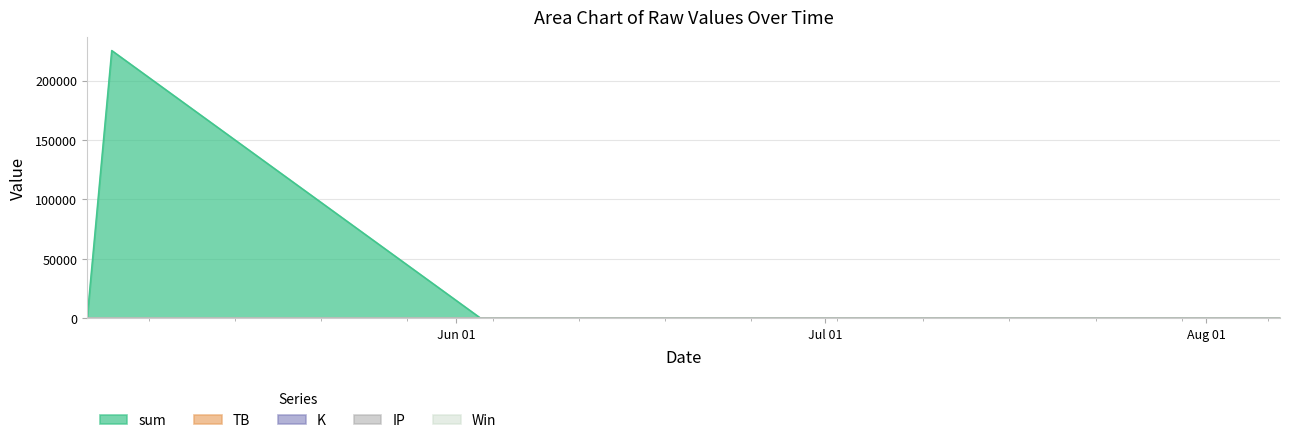

What is the difference between the maximum and minimum values in the IP series?

8.2